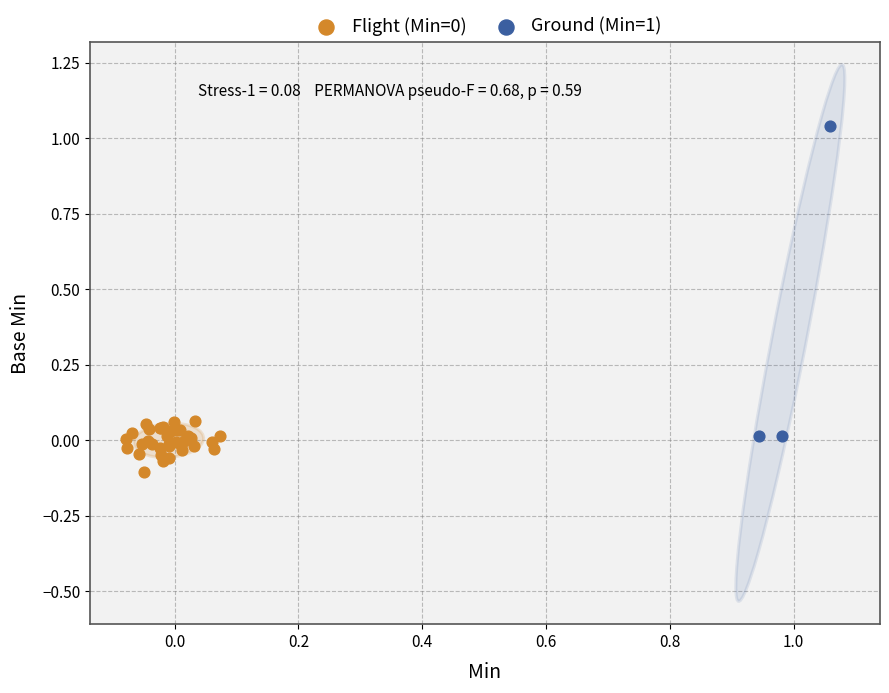

Which series has the largest Y range (max minus min)?

Ground (Min=1)